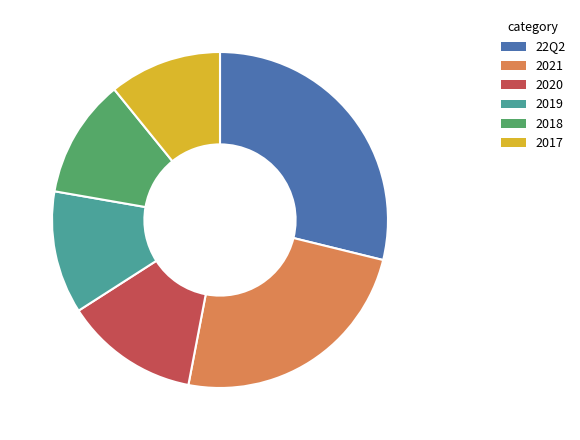

What is the largest slice in the pie chart?

22Q2